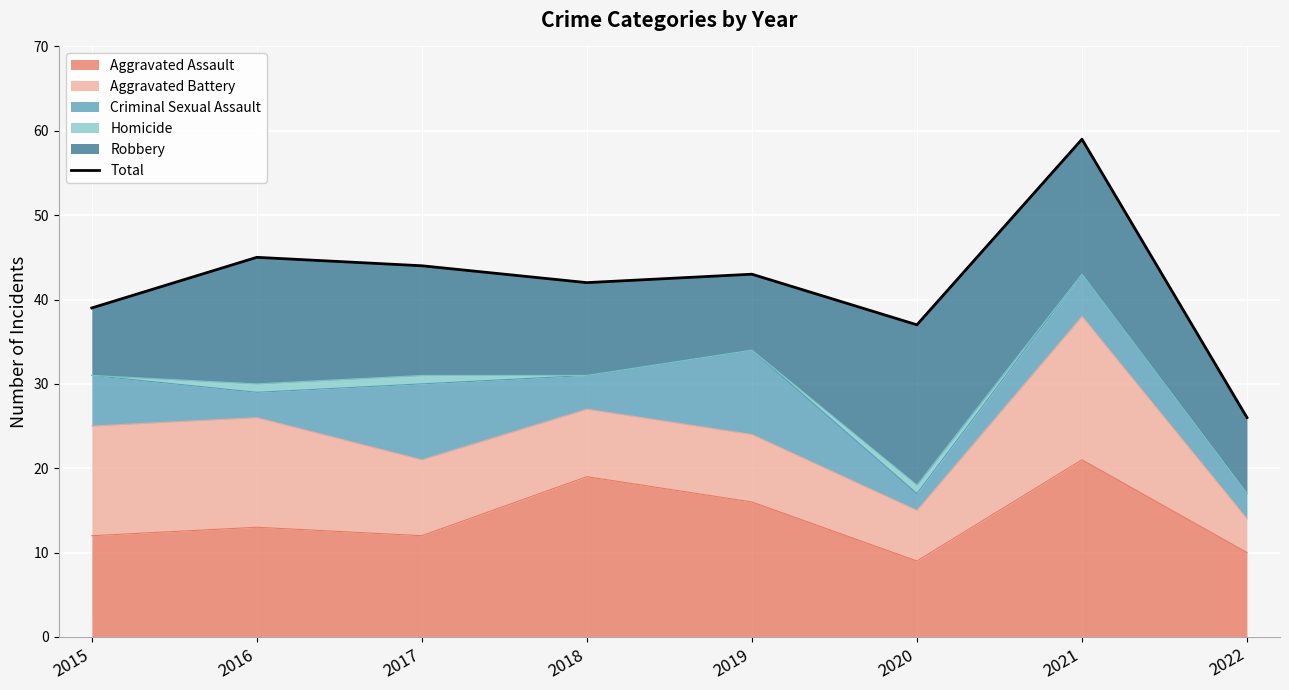

How many interior local peaks (higher than both neighbors) does the data have?

3